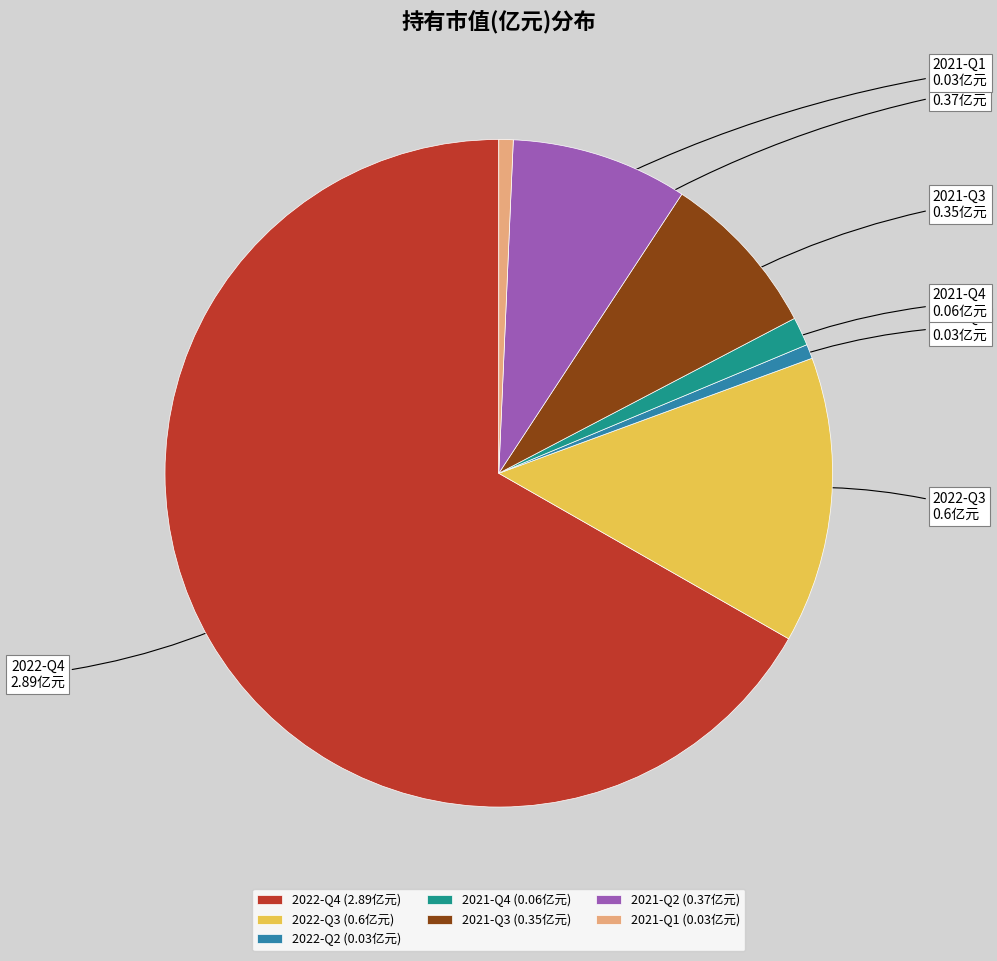

Is 2021-Q4 the majority of the pie?

No